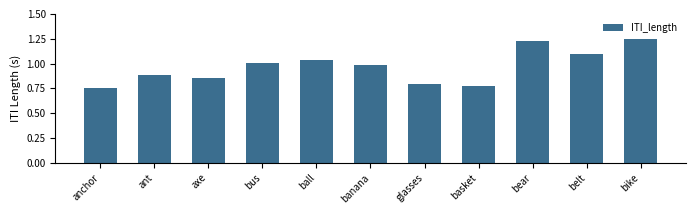

What is the value of the 2nd bar from the left?

0.9